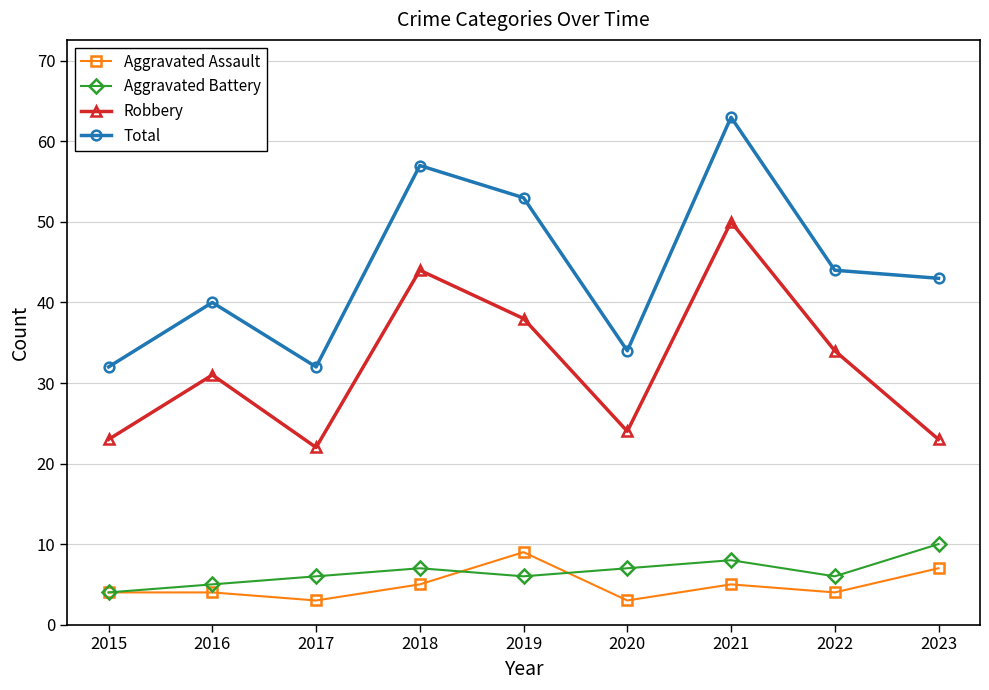

What is the difference between the highest and lowest values at 2020?

31